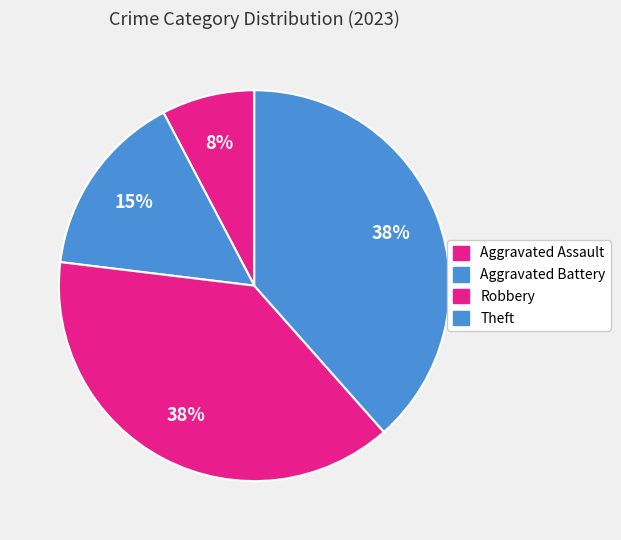

How many slices are in this pie chart?

4